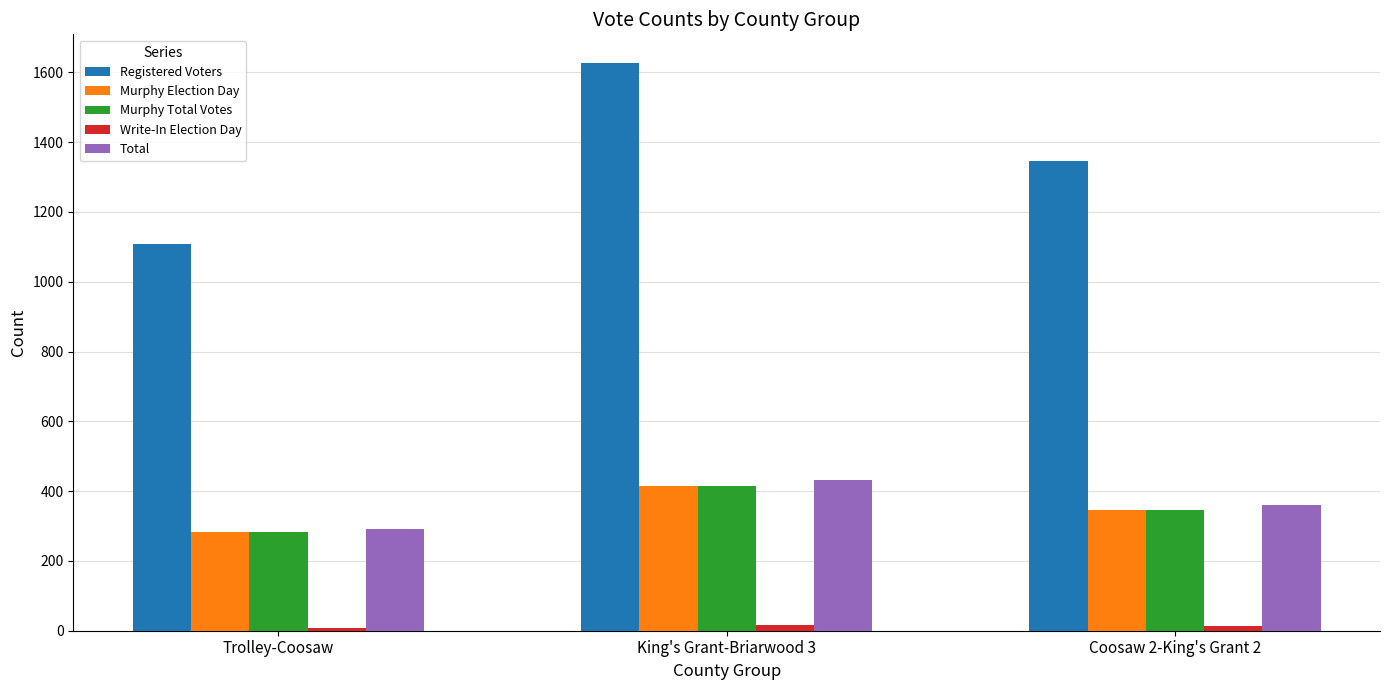

What is the total value across all series at Trolley-Coosaw?

1976.4